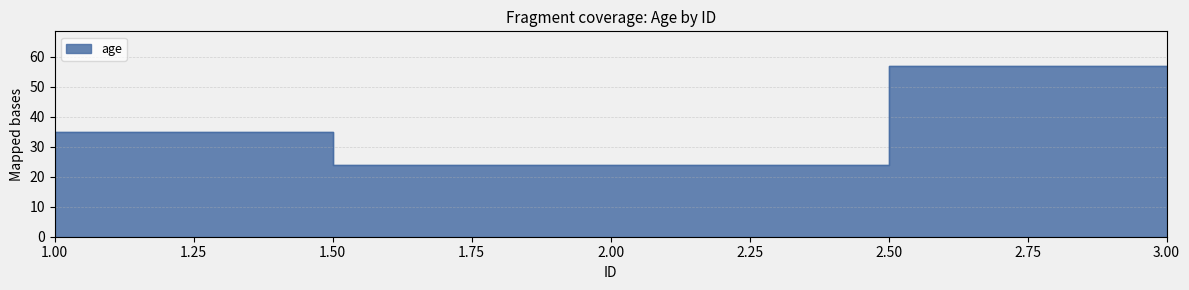

What is the value of the 3rd point from the left?

57